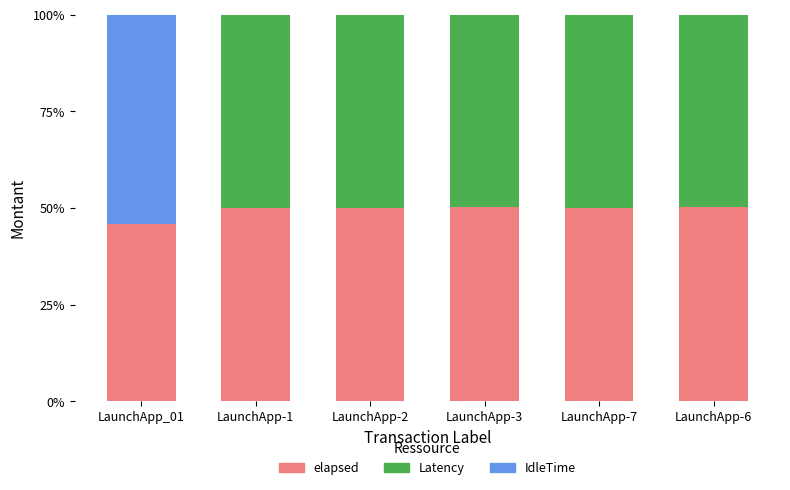

Does the chart contain stacked bars?

Yes